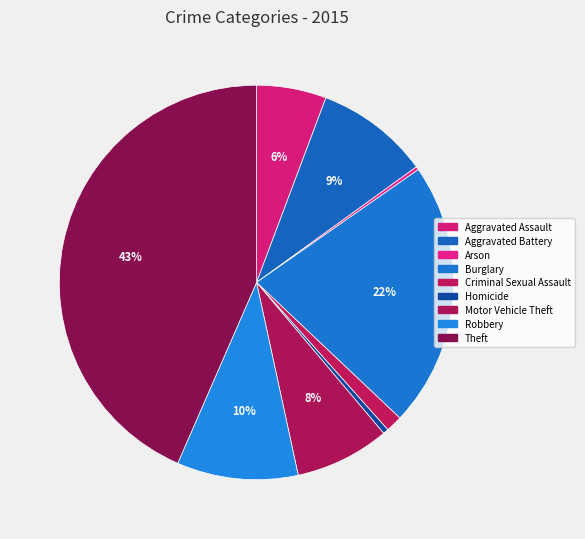

Which slice is the largest?

Theft